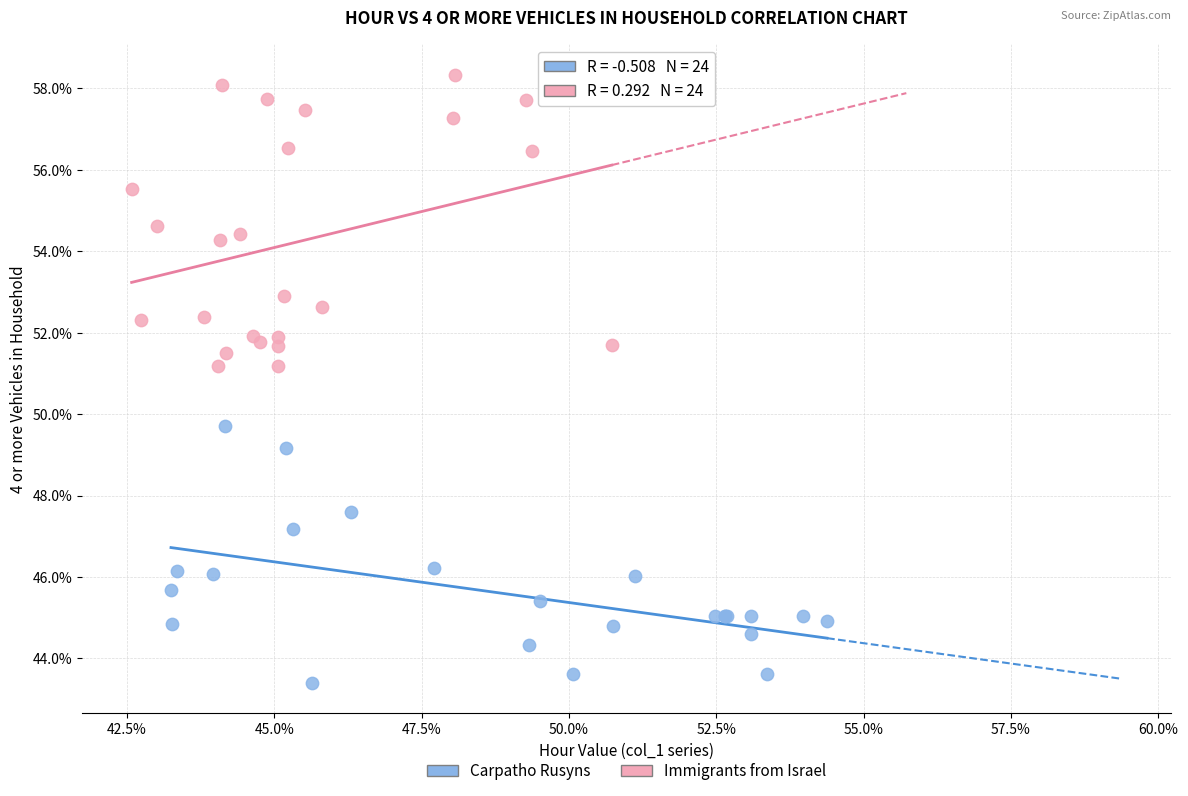

Which series contains the lowest Y value?

Carpatho Rusyns